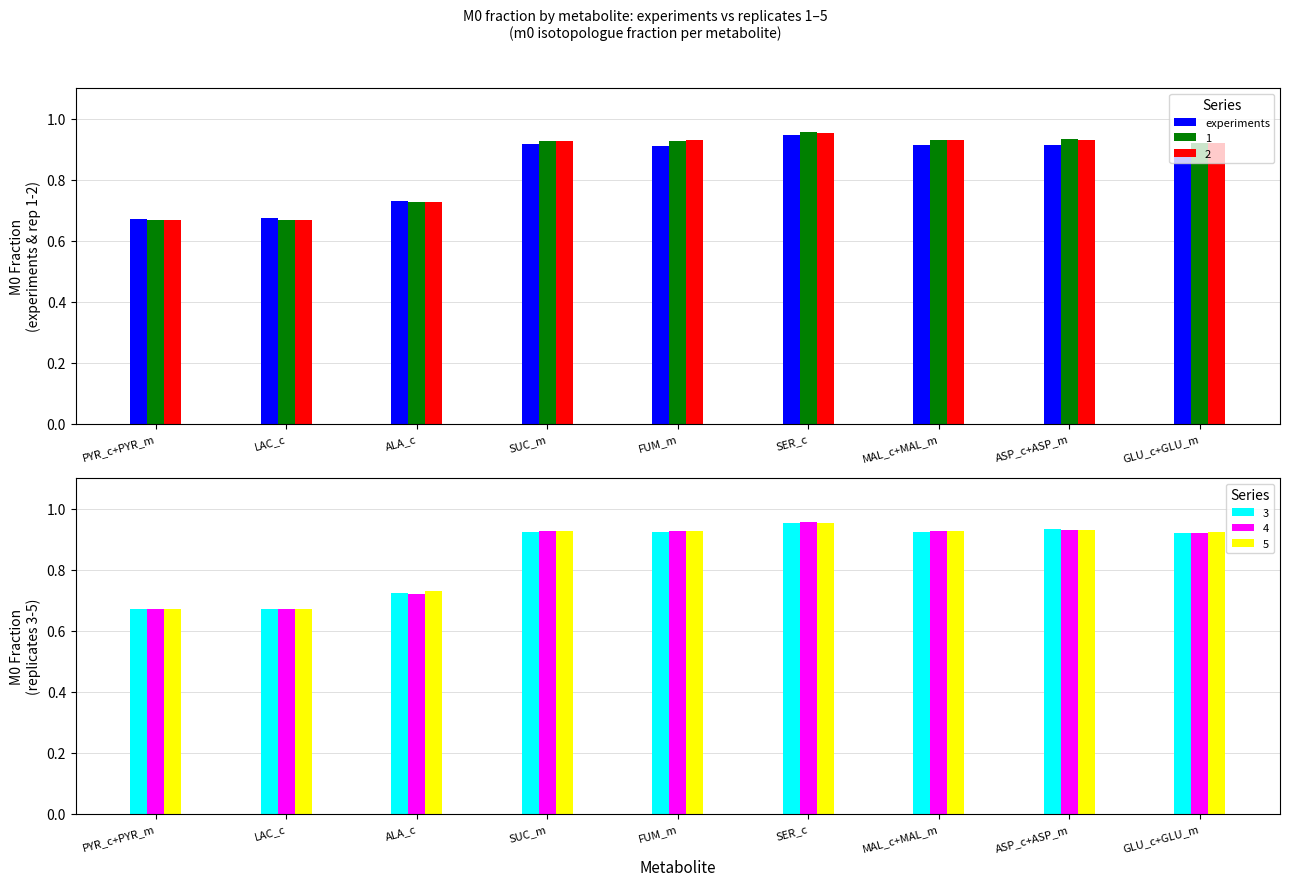

What is the value of the 8th bar from the left?

0.9